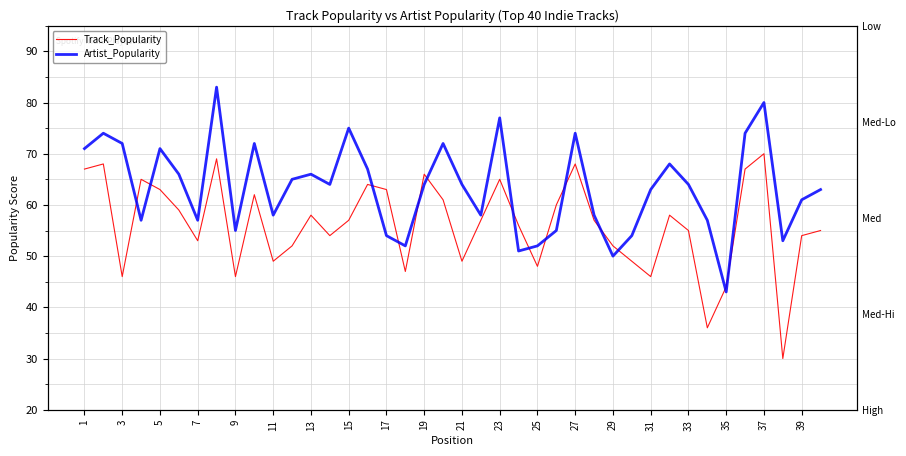

At which label does Artist_Popularity first exceed 64?

1